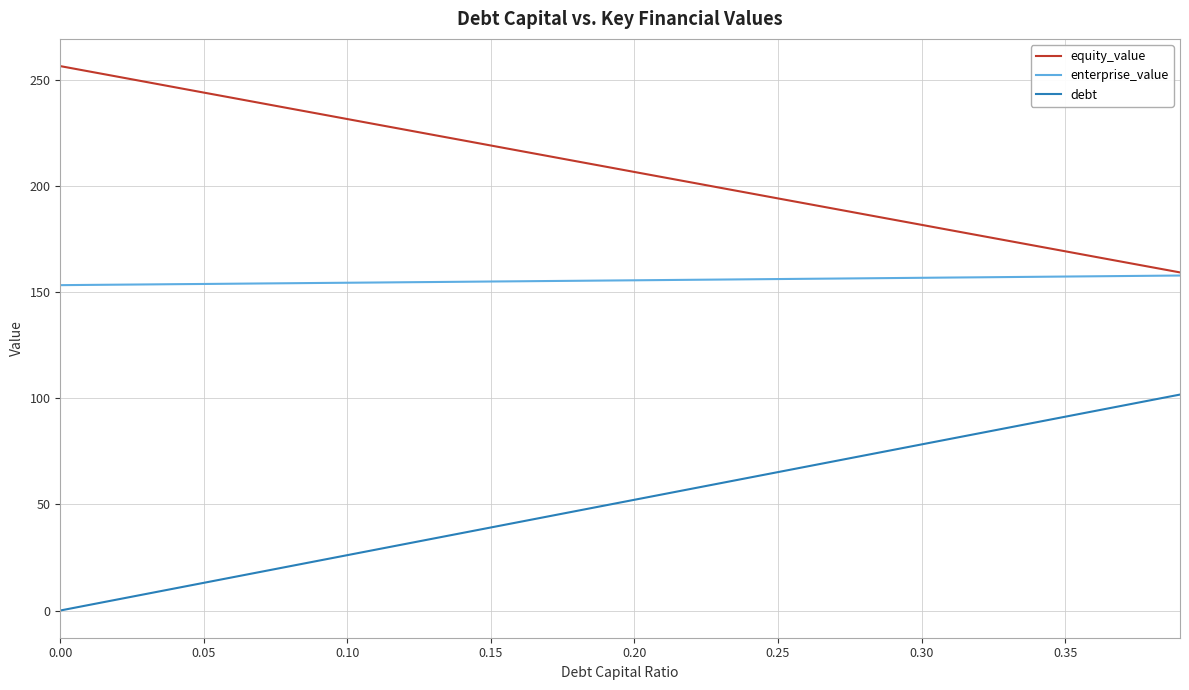

True or false: debt and equity_value intersect in this chart.

False